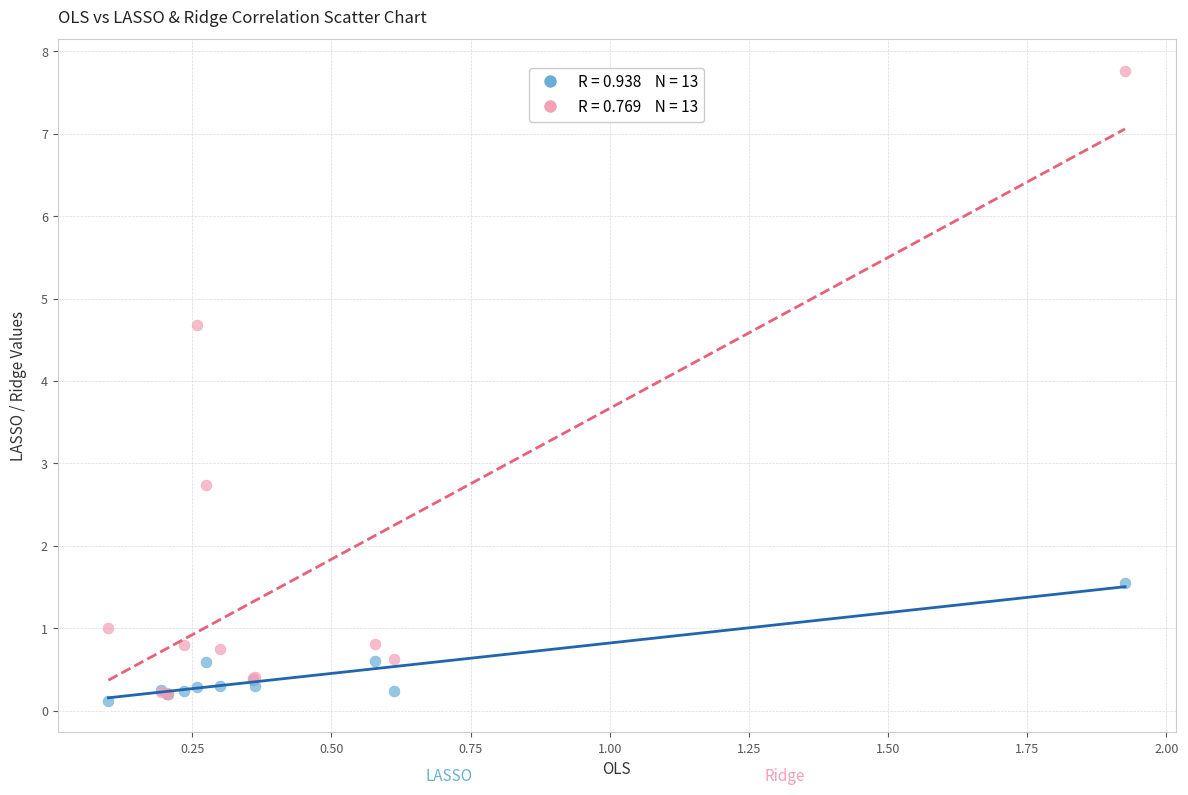

Across all series, what Y value is closest to 3?

2.7